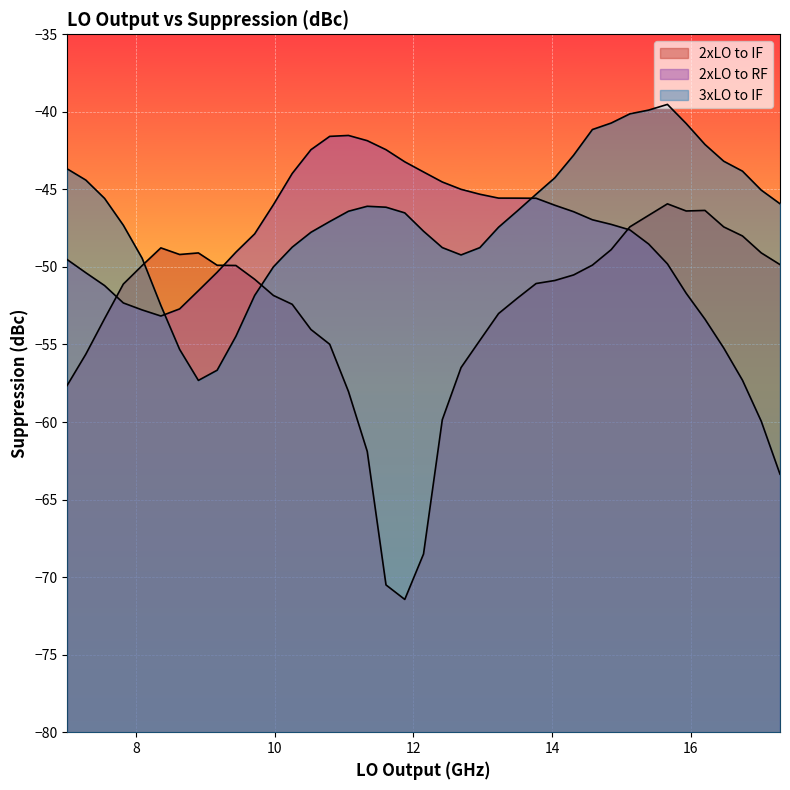

What is the value of the 3xLO to IF point at the 8th from the left?

-57.3